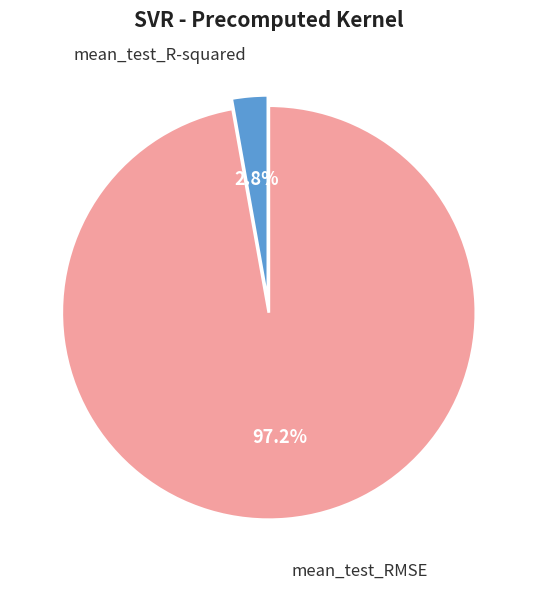

Is there a majority slice in this chart?

Yes